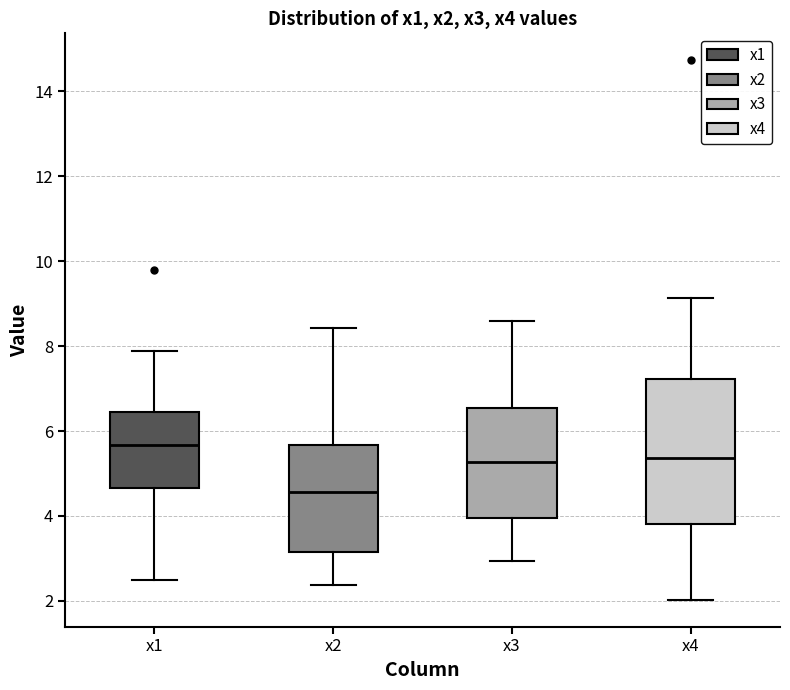

Reading left to right, transcribe this box plot: for each box, give where its median line is, the range the box spans, and where its two whiskers end, as read against the y-axis. The values are not printed on the chart, so give them approximately, as read against the axis.

x1: median 5.6, box 4.6 to 6.4, whiskers 2.4 to 7.8
x2: median 4.6, box 3.2 to 5.6, whiskers 2.4 to 8.4
x3: median 5.2, box 4.0 to 6.6, whiskers 3.0 to 8.6
x4: median 5.4, box 3.8 to 7.2, whiskers 2.0 to 9.2